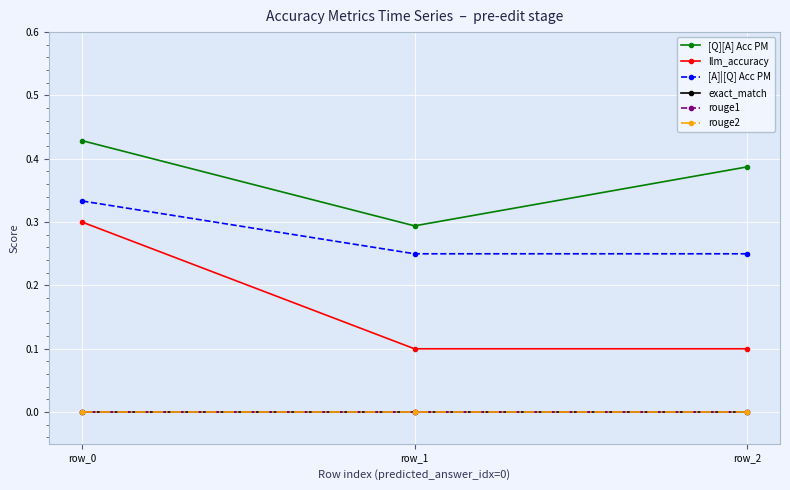

Does the chart have visible grid lines?

Yes